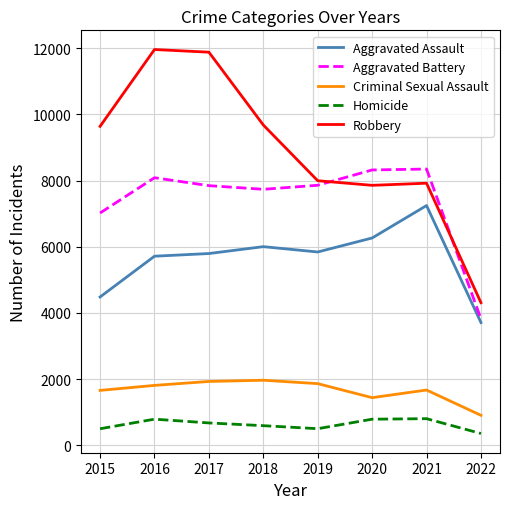

True or false: Homicide and Aggravated Battery cross at least once.

False